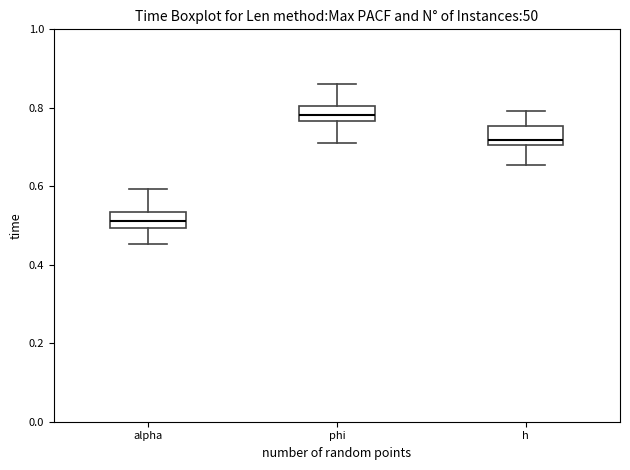

Reading left to right, transcribe this box plot: for each box, give where its median line is, the range the box spans, and where its two whiskers end, as read against the y-axis. The values are not printed on the chart, so give them approximately, as read against the axis.

alpha: median 0.52, box 0.50 to 0.54, whiskers 0.46 to 0.60
phi: median 0.78, box 0.76 to 0.80, whiskers 0.72 to 0.86
h: median 0.72, box 0.70 to 0.76, whiskers 0.66 to 0.80